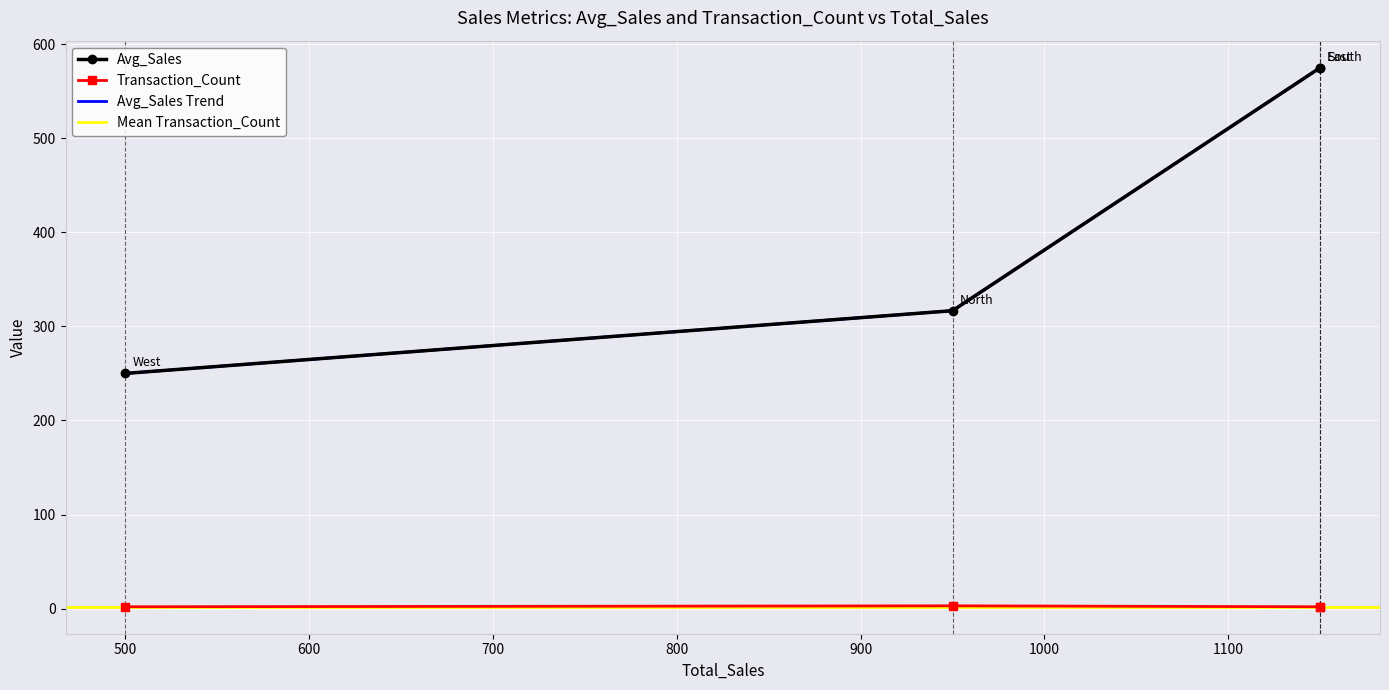

True or false: Transaction_Count has more than 1 interior local peaks.

False